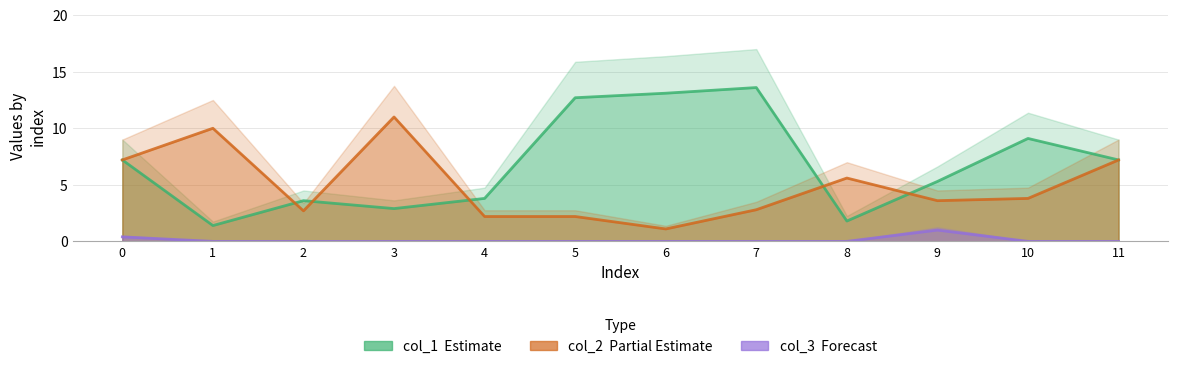

Which series has the widest spread of values?

col_1 (Estimate)